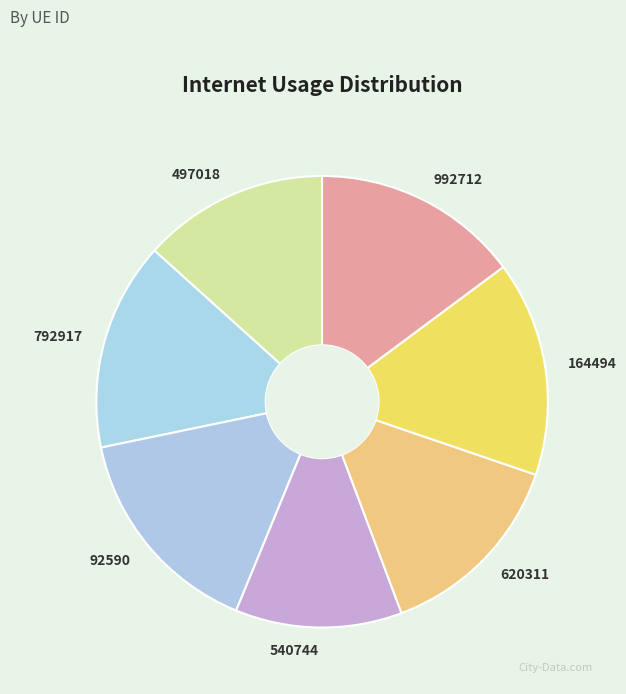

Which category has the smallest portion of the pie?

540744